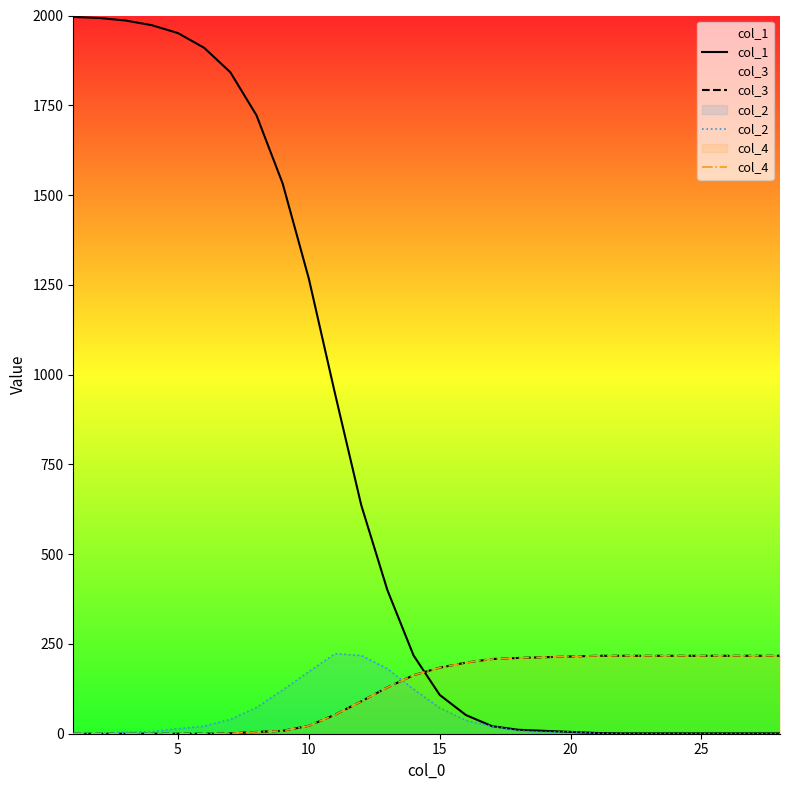

At which label does col_3 first exceed 184?

15